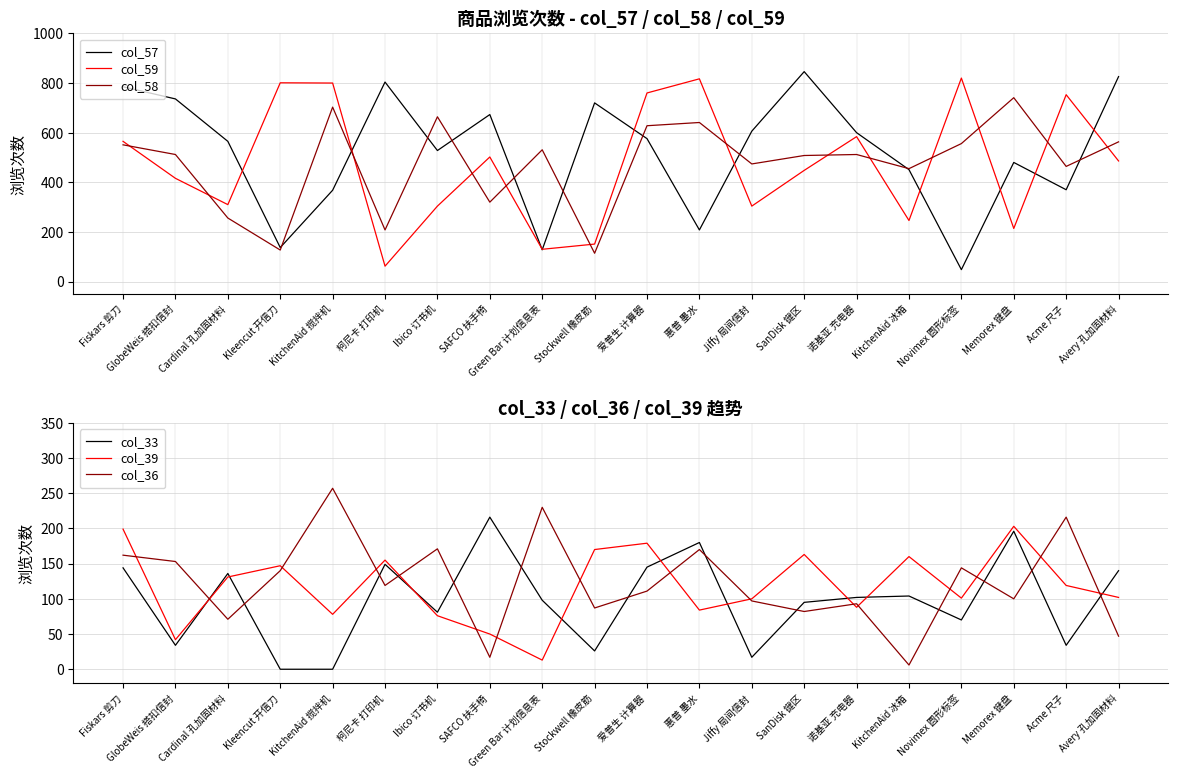

Rank the series at 诺基亚 充电器 from highest to lowest value.

col_57, col_59, col_58, col_33, col_36, col_39